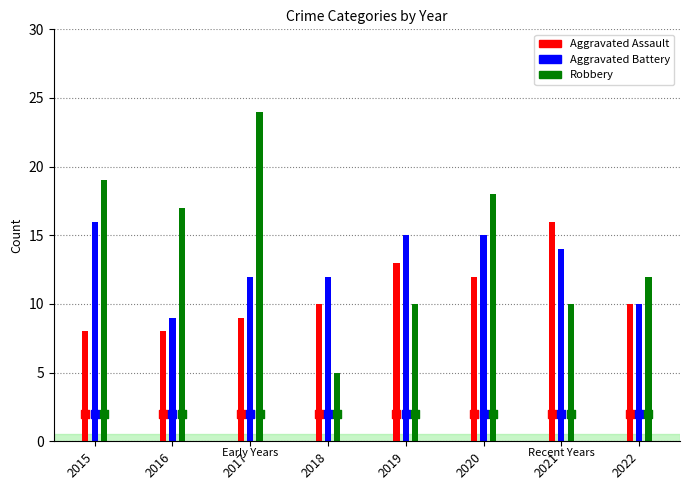

Which series has the widest spread of Y values?

Robbery